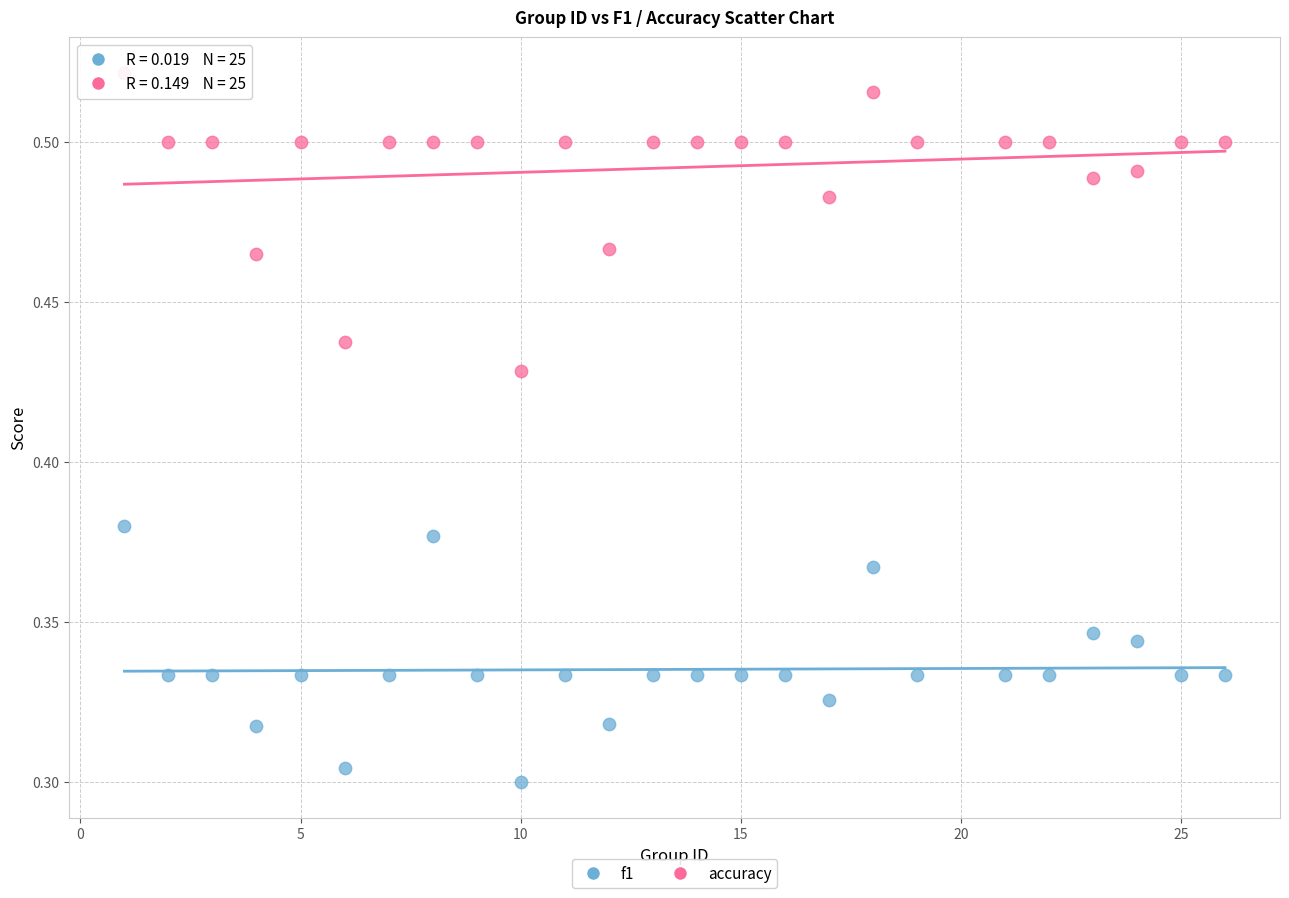

Across all data points, what is the range of X values (max minus min)?

25.0